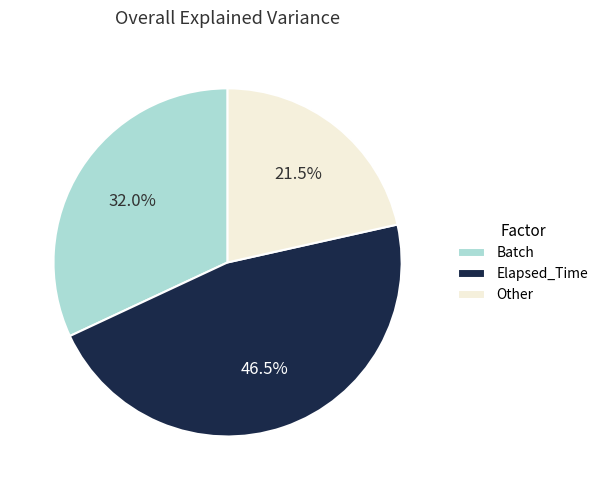

Does Elapsed_Time represent more than half of the total?

No